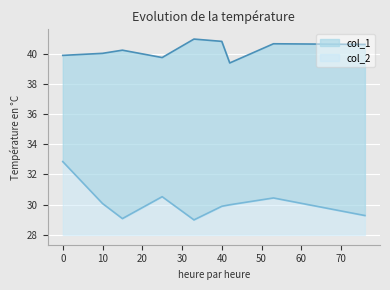

How many interior local peaks does the col_2 series have?

2